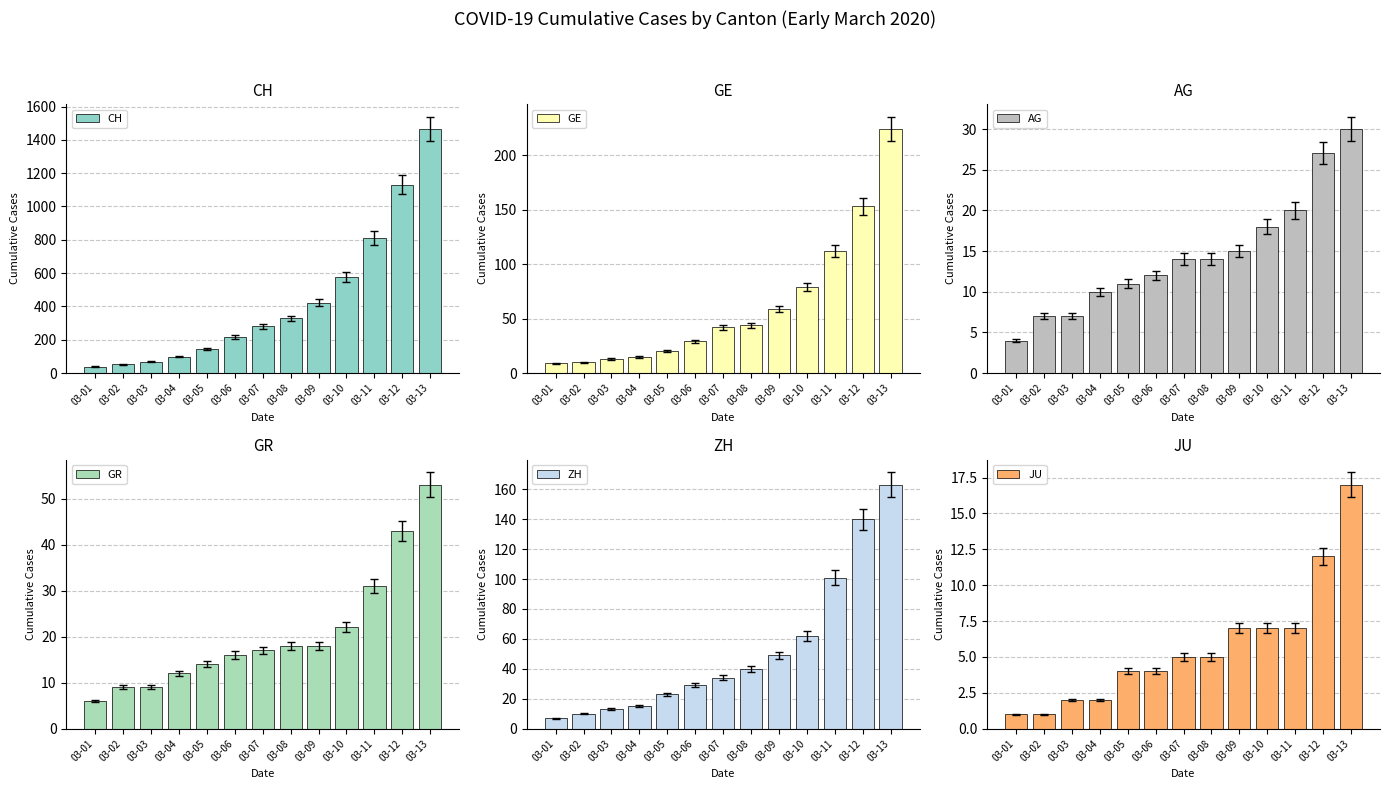

What is the greatest value displayed?

1465